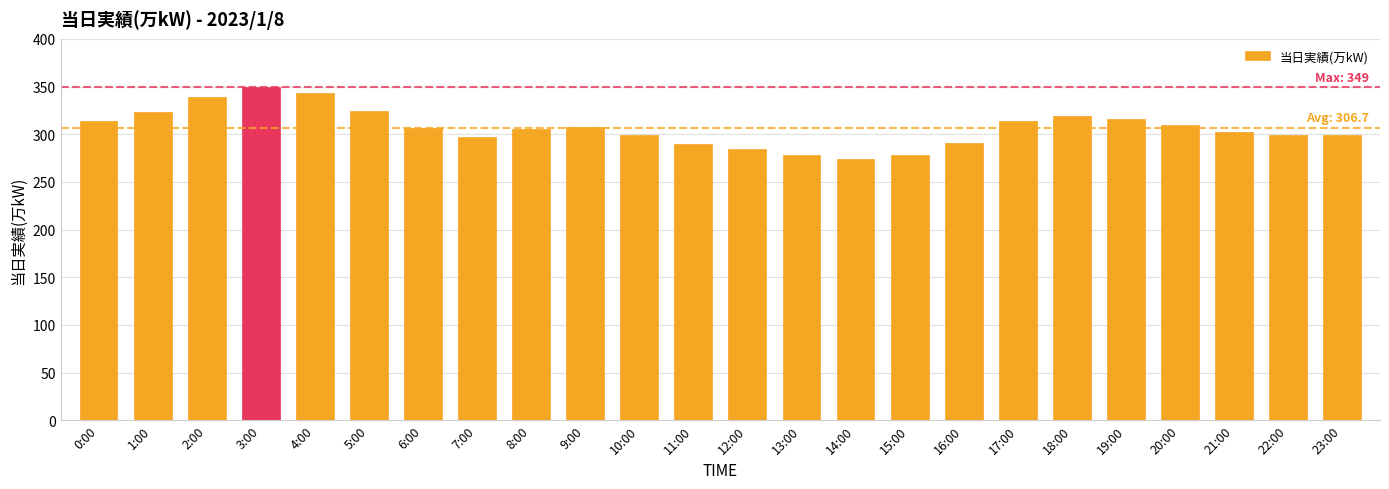

Which label corresponds to the largest value in the chart?

3:00